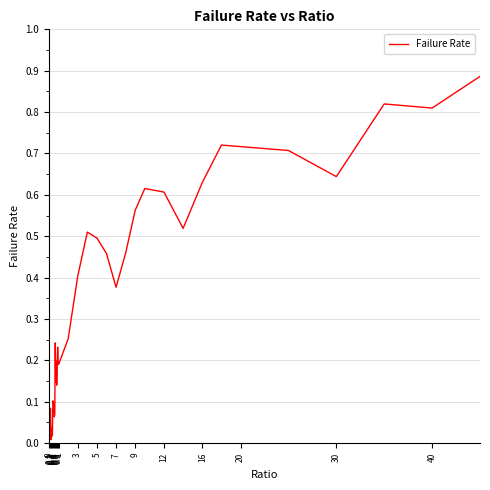

Does the chart display data point markers on the line(s)?

No